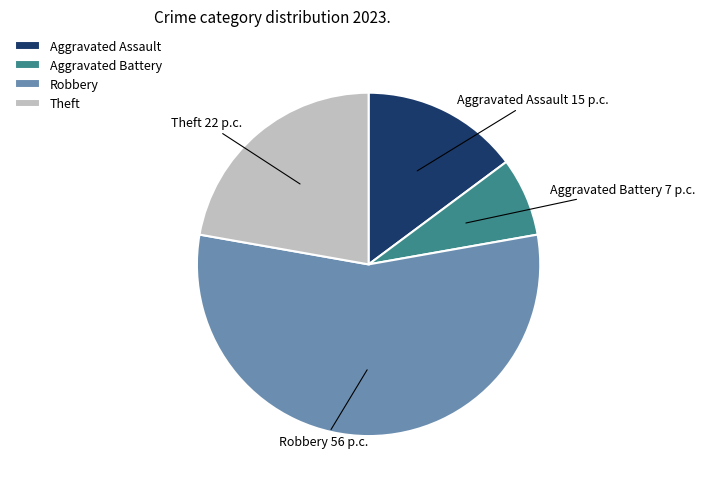

Count the number of slices in the pie.

4